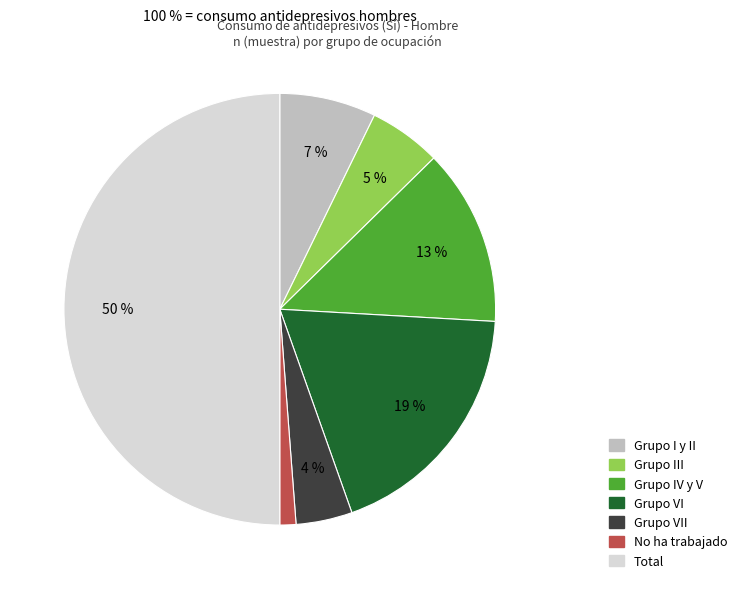

To the nearest percent, what is the average slice percentage?

14%